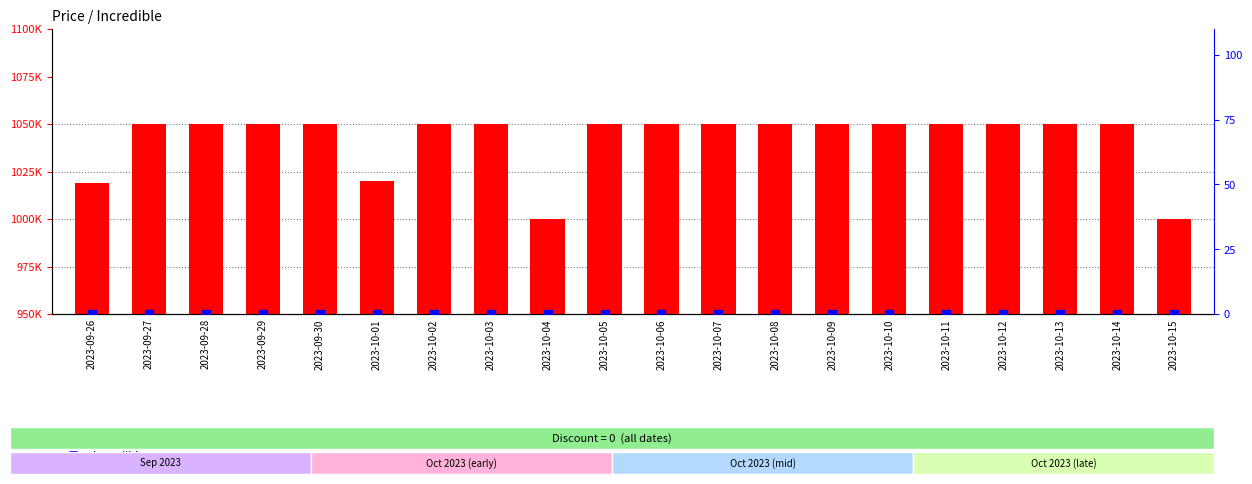

Which series reaches the maximum Y coordinate?

Price